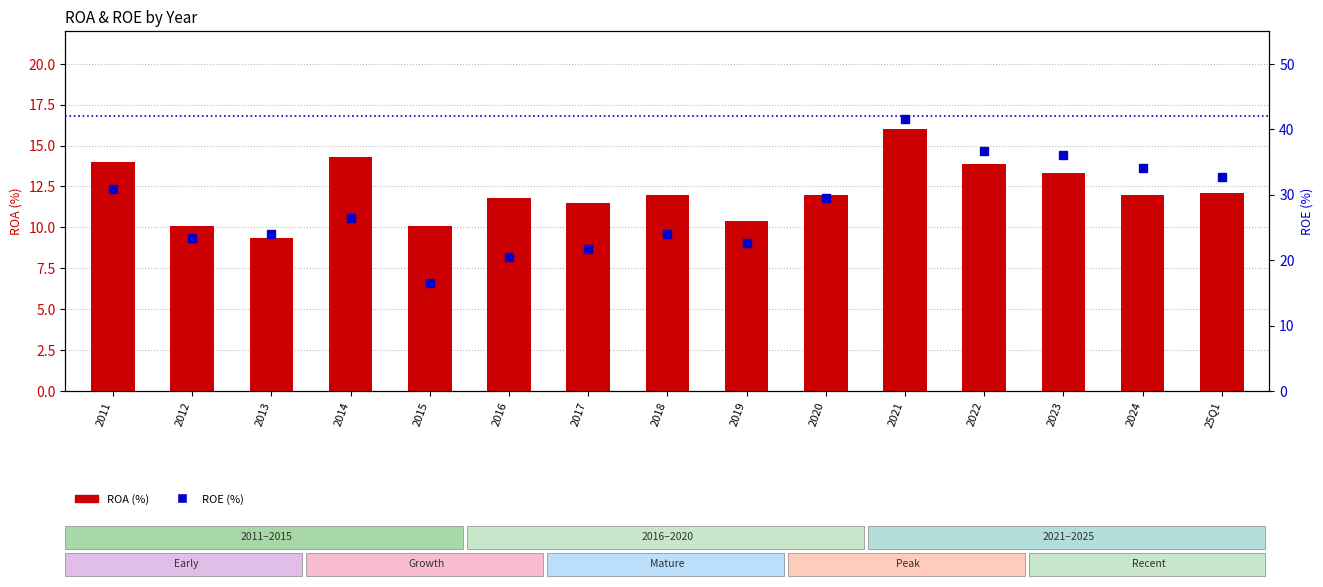

What is the difference between the ROA (%) values at 2024 and 2013?

2.6